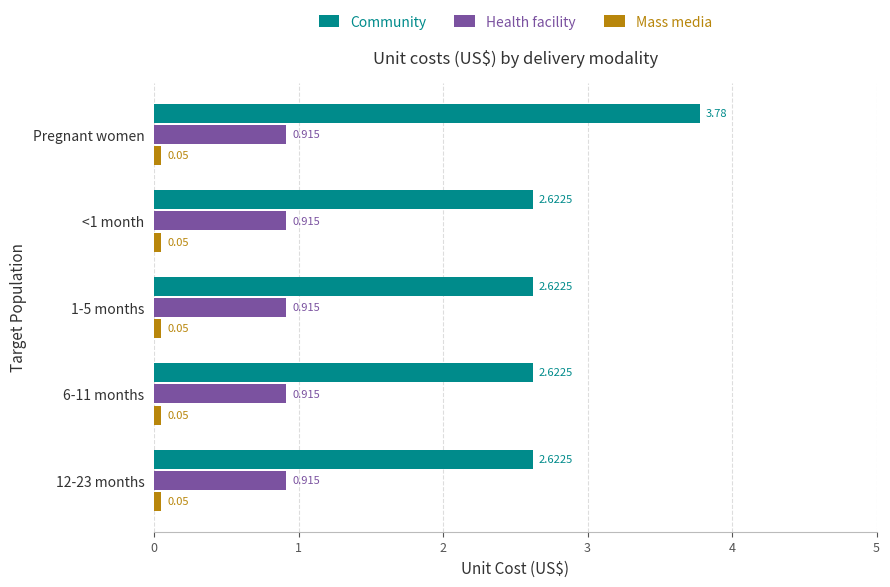

Rank the series by their average value, from highest to lowest.

Community, Health facility, Mass media